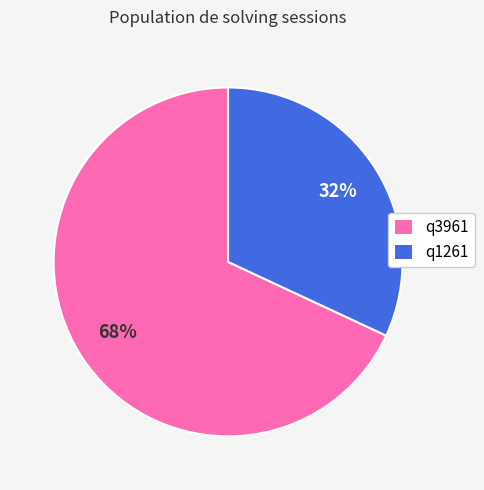

The q1261 slice represents 32% of the pie. True or false?

True